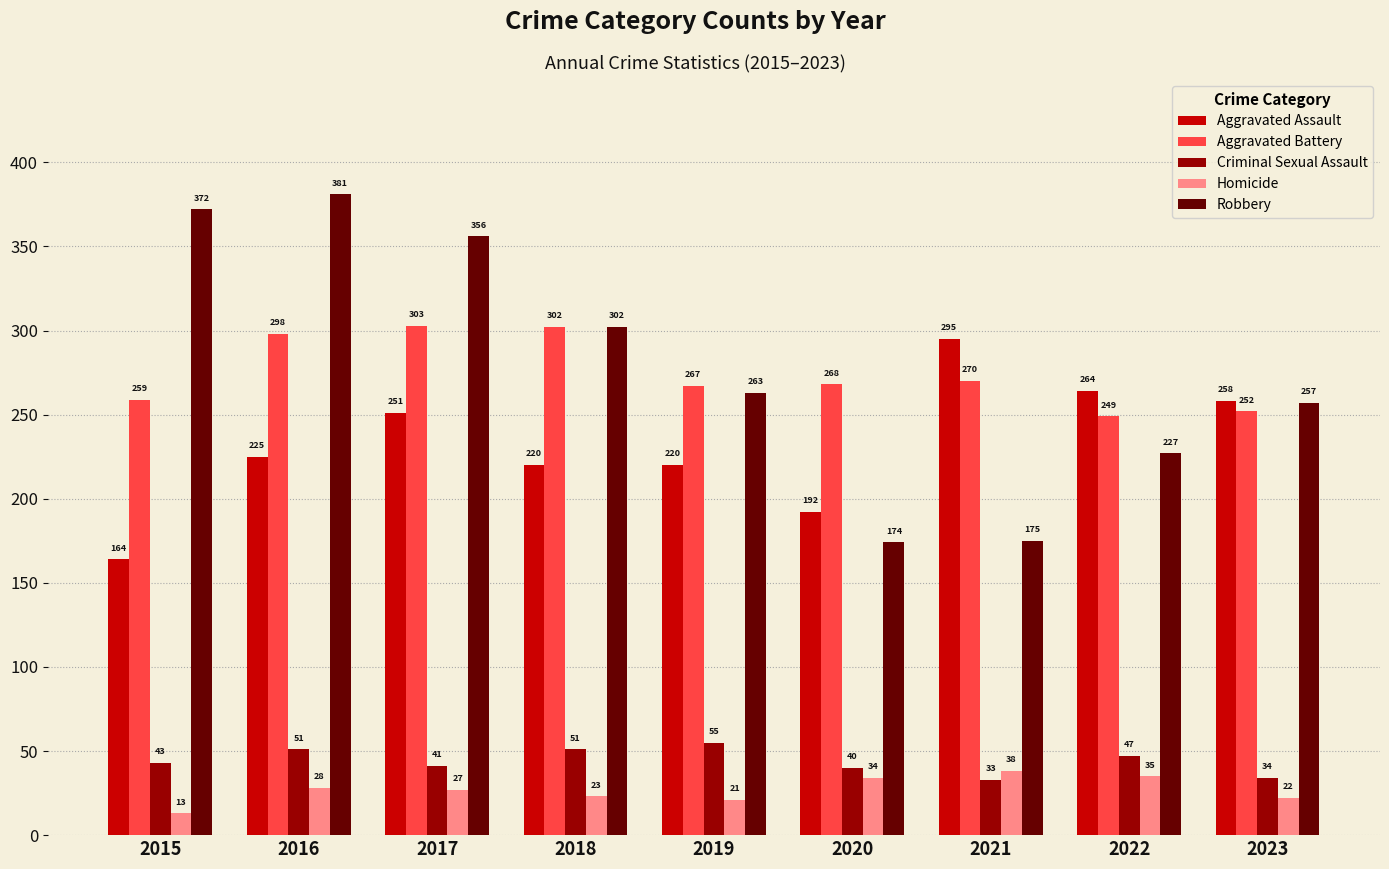

Is the value of Aggravated Battery at 2020 greater than the value of Aggravated Assault at 2023?

Yes